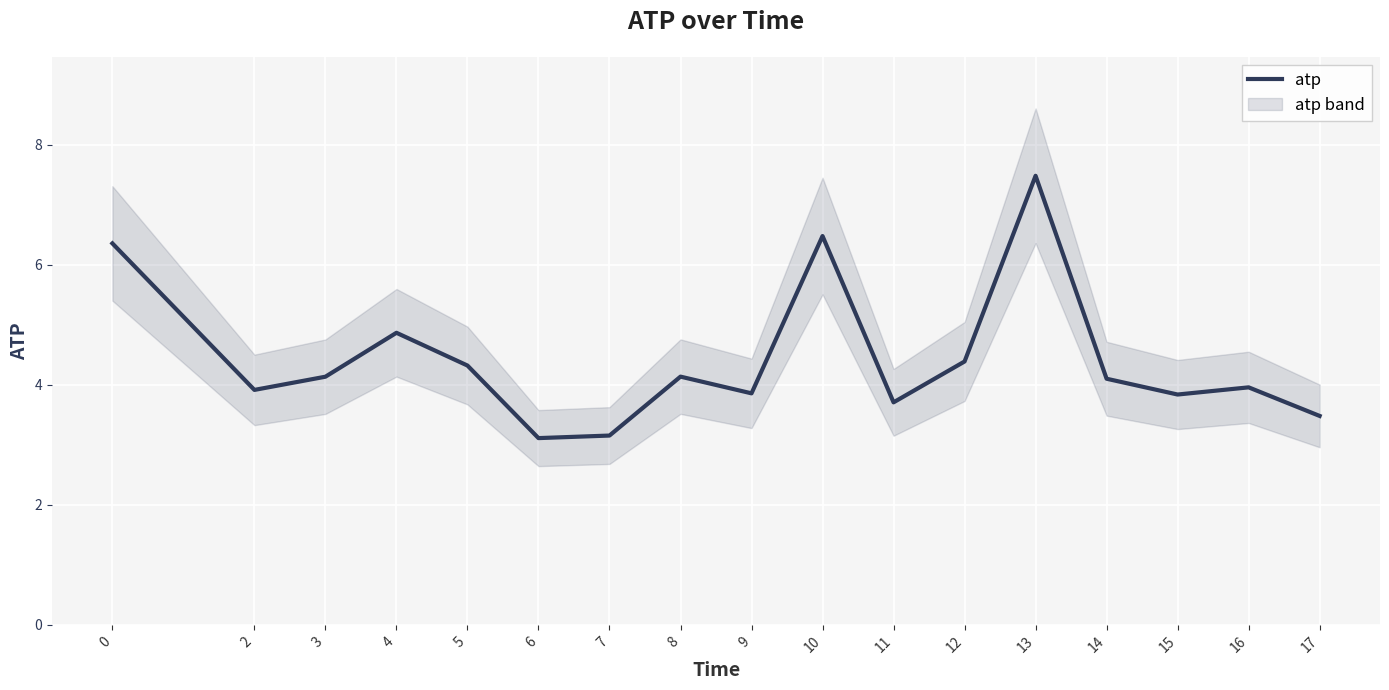

Is it true that the value at 4 is 4.9?

True